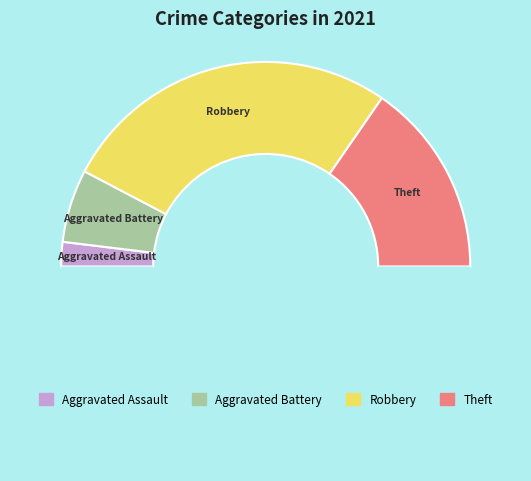

How many segments does this pie chart have?

5